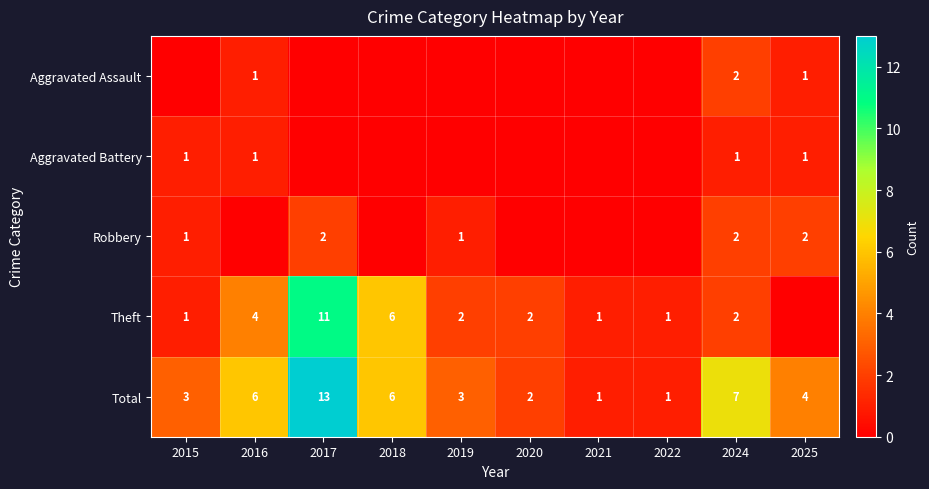

How many positive values does the Aggravated Assault series have?

3